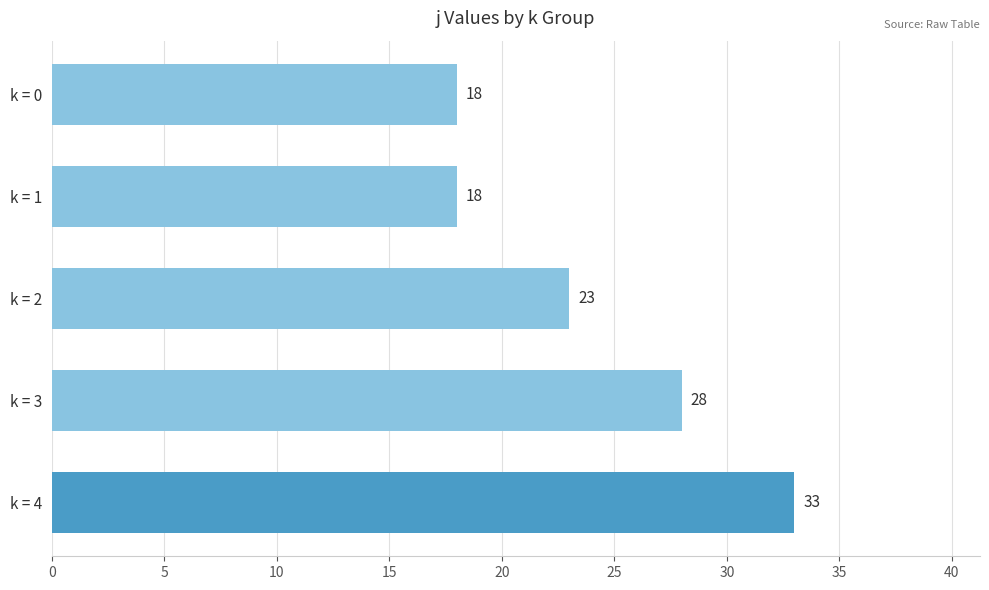

What is the ratio of the value at k = 1 to the value at k = 3?

0.6